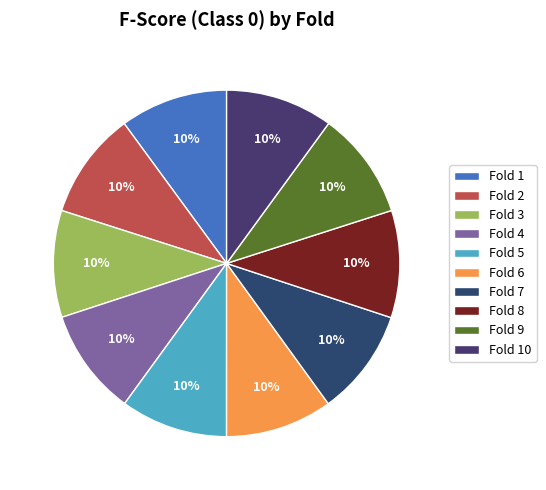

What percentage is the Fold 2 slice, to the nearest percent?

10%